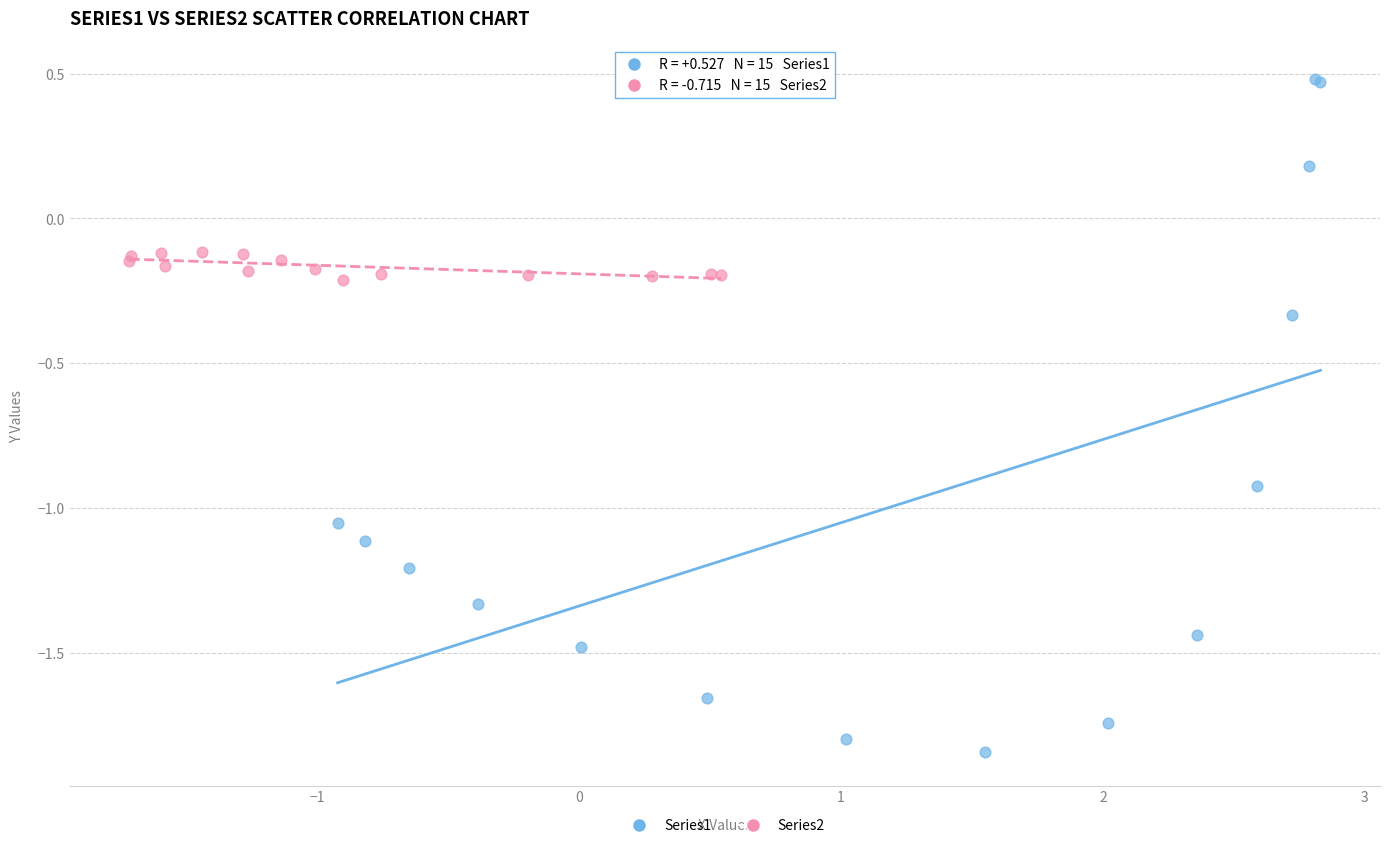

Which series reaches the maximum Y coordinate?

Series1